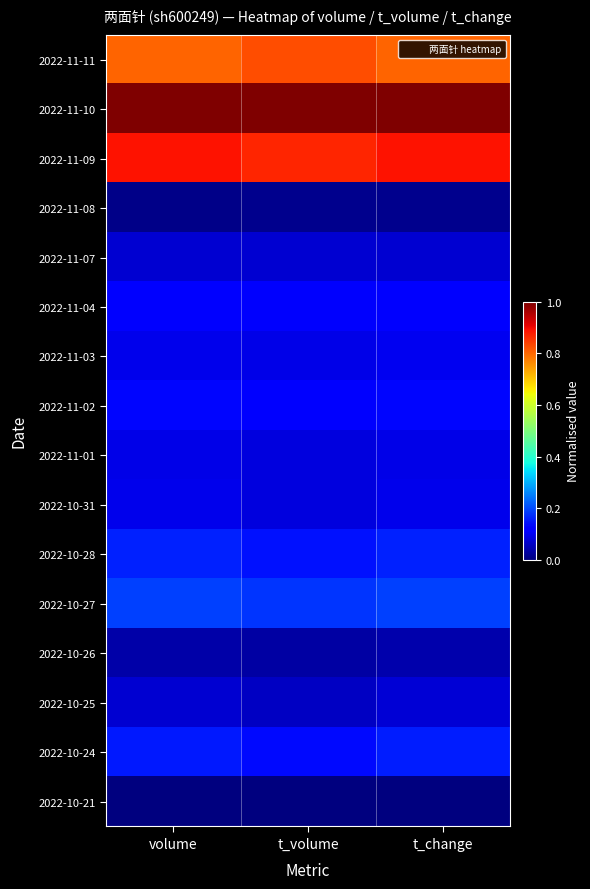

At how many categories does at least one series exceed 0?

3